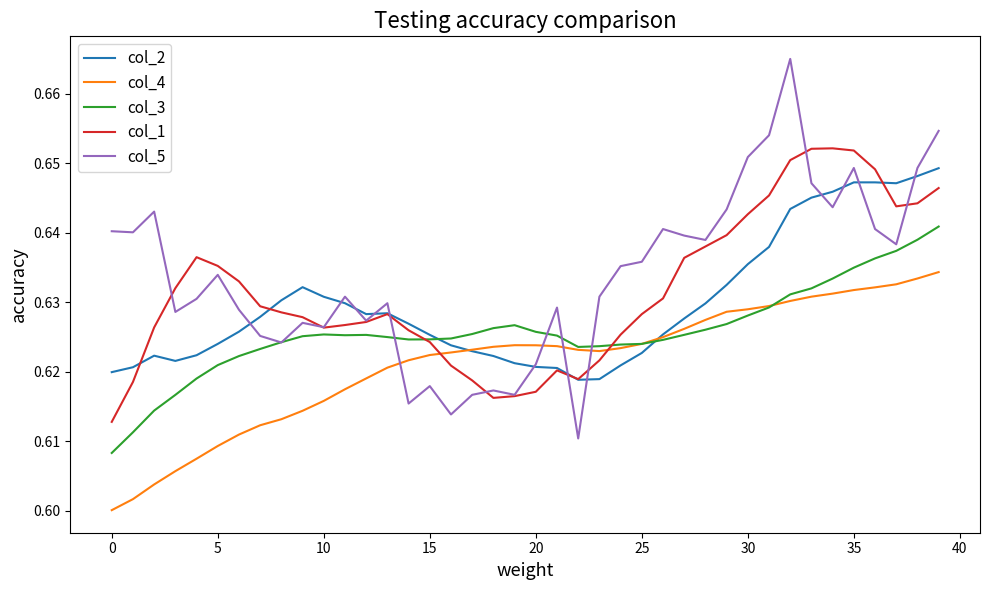

How many col_1 values are between 0 and 1?

40